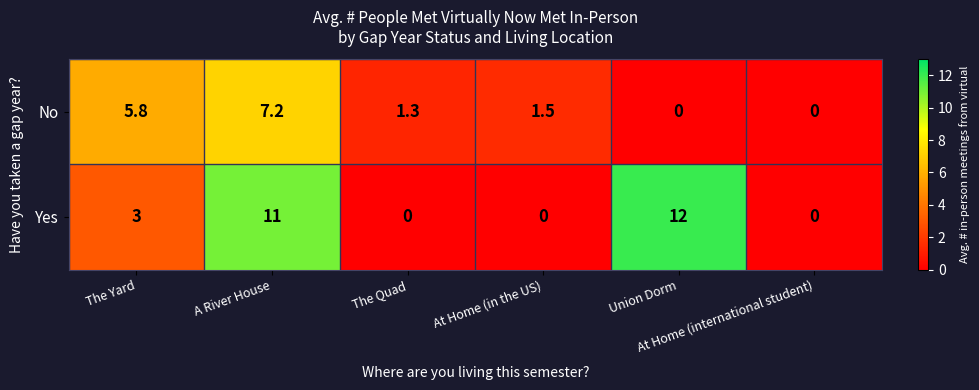

Which series has the largest total across all categories?

Yes